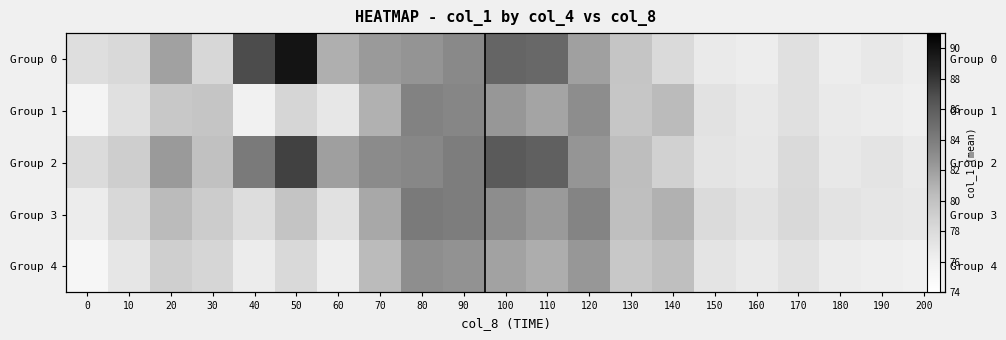

At which label is Group 4 closest to 79?

20